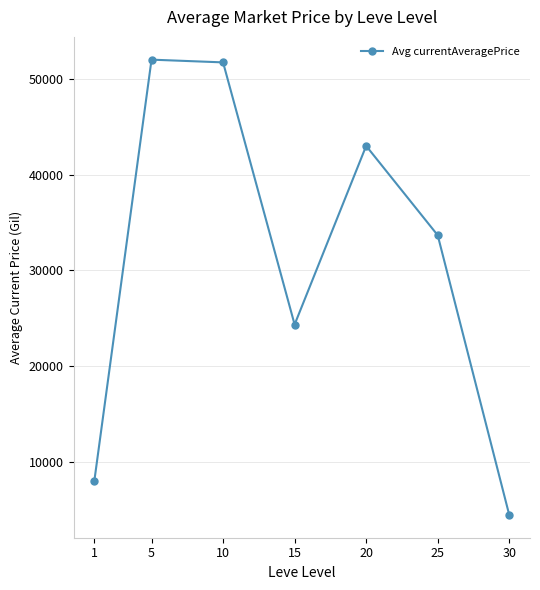

Reading left to right, what are all the values shown in this chart?

1=8000.0	5=52004.3	10=51719.2	15=24357.9	20=43001.0	25=33676.8	30=4480.1